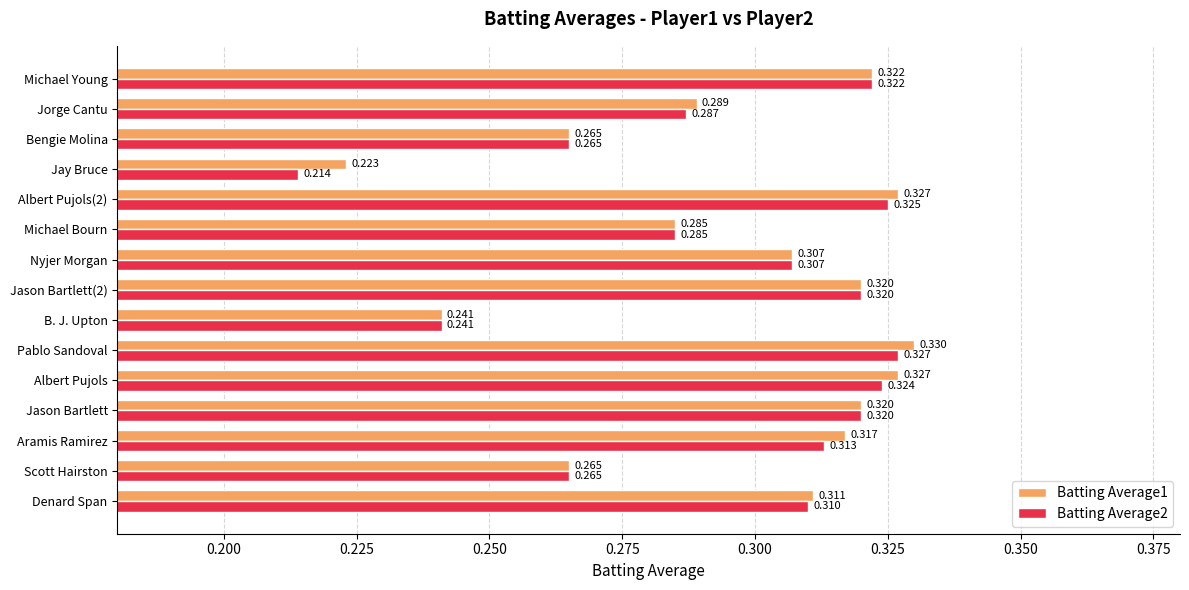

At which label does Batting Average1 reach its minimum?

Jay Bruce